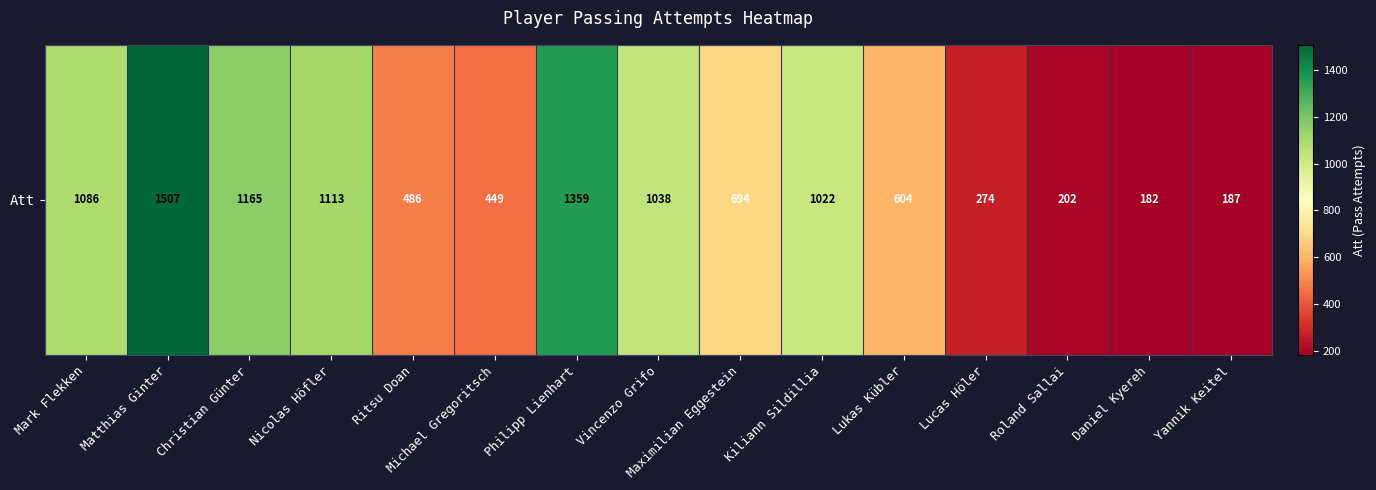

What is the sum of all values?

11368